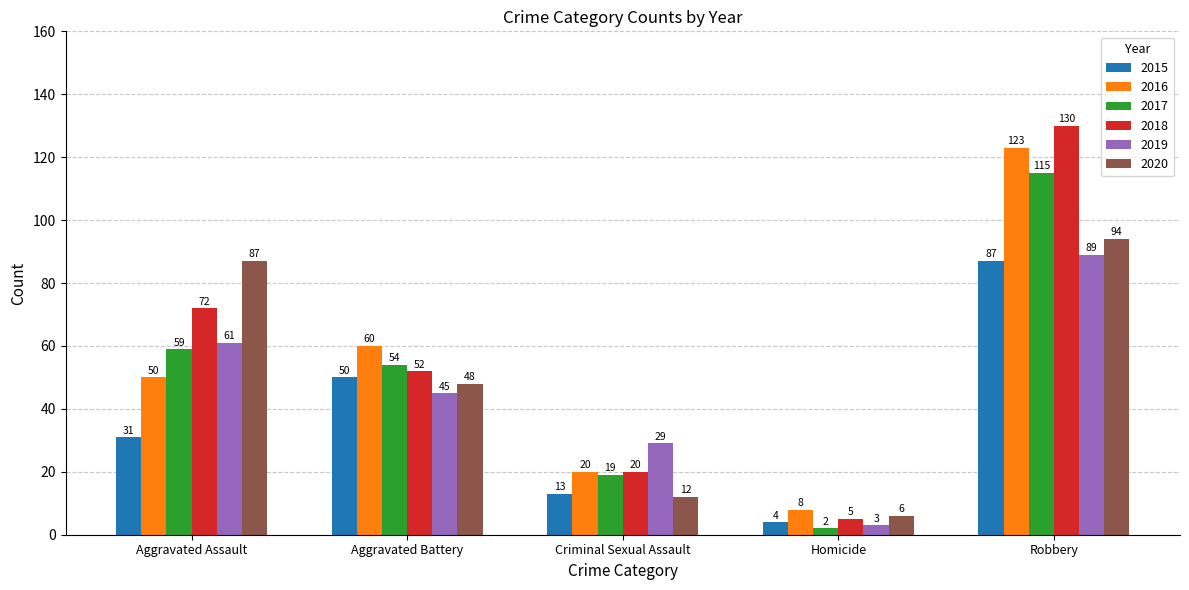

Reading left to right, what are all the values shown in this chart?

2015: Aggravated Assault=31	Aggravated Battery=50	Criminal Sexual Assault=13	Homicide=4	Robbery=87
2016: Aggravated Assault=50	Aggravated Battery=60	Criminal Sexual Assault=20	Homicide=8	Robbery=123
2017: Aggravated Assault=59	Aggravated Battery=54	Criminal Sexual Assault=19	Homicide=2	Robbery=115
2018: Aggravated Assault=72	Aggravated Battery=52	Criminal Sexual Assault=20	Homicide=5	Robbery=130
2019: Aggravated Assault=61	Aggravated Battery=45	Criminal Sexual Assault=29	Homicide=3	Robbery=89
2020: Aggravated Assault=87	Aggravated Battery=48	Criminal Sexual Assault=12	Homicide=6	Robbery=94